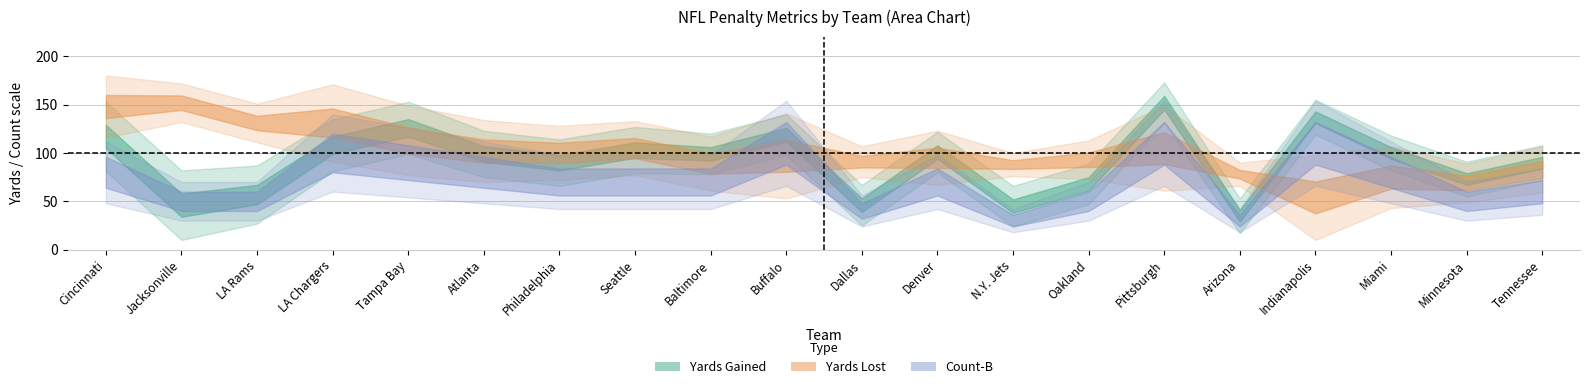

Which series ends up on top after the final intersection of Yards Gained and Yards Lost?

Yards Gained